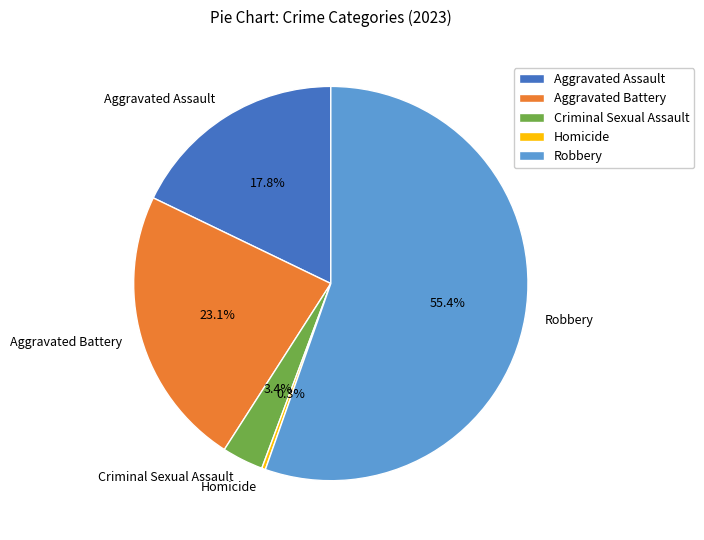

Which slice is the largest?

Robbery